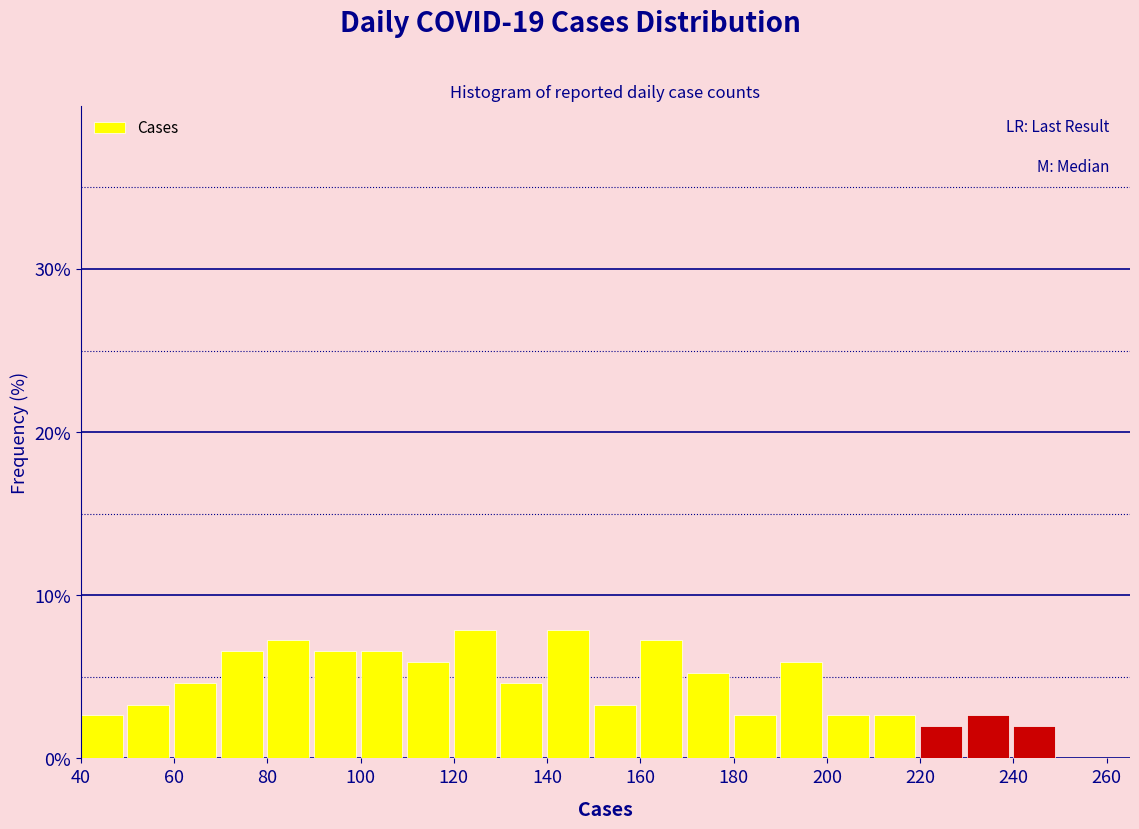

Reading left to right, transcribe this chart: for each bar, give the range it covers on the x-axis and its height. The values are not printed on the chart, so give them approximately, as read against the axis.

40 to 50: 3
50 to 60: 3
60 to 70: 5
70 to 80: 7
80 to 90: 7
90 to 100: 7
100 to 110: 7
110 to 120: 6
120 to 130: 8
130 to 140: 5
140 to 150: 8
150 to 160: 3
160 to 170: 7
170 to 180: 5
180 to 190: 3
190 to 200: 6
200 to 210: 3
210 to 220: 3
220 to 230: 2
230 to 240: 3
240 to 250: 2
250 to 260: 0